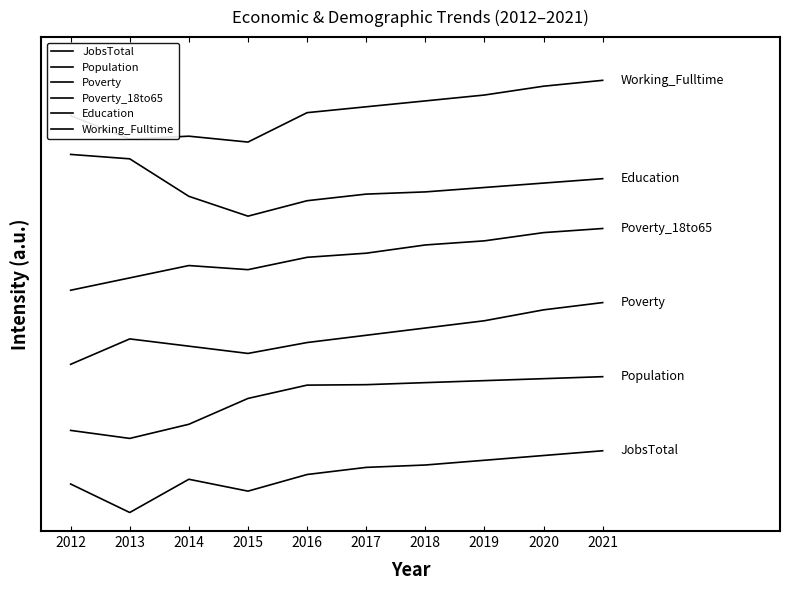

Does the chart display data point markers on the line(s)?

No